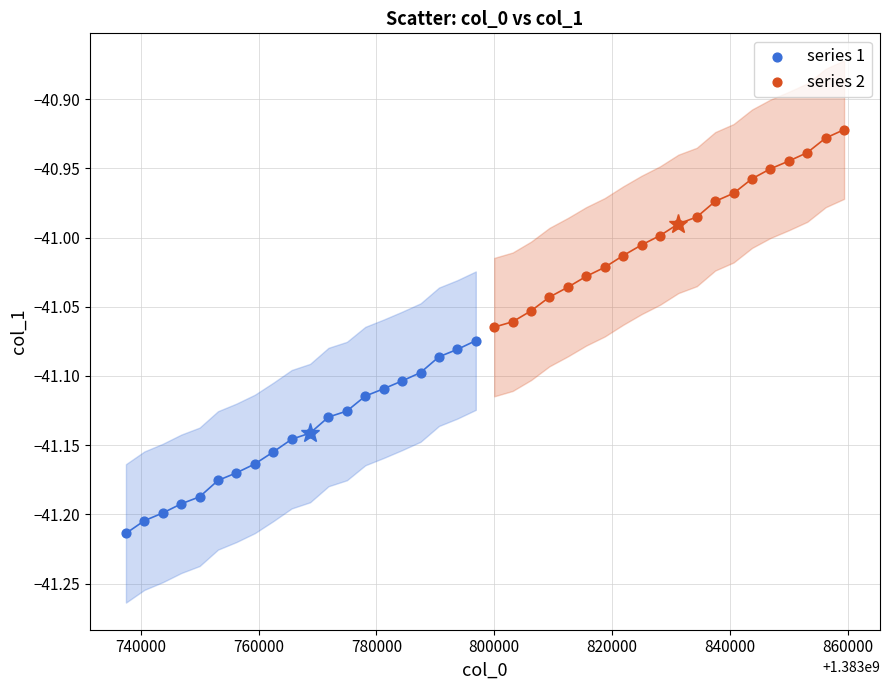

Which series has the largest Y range (max minus min)?

series 2